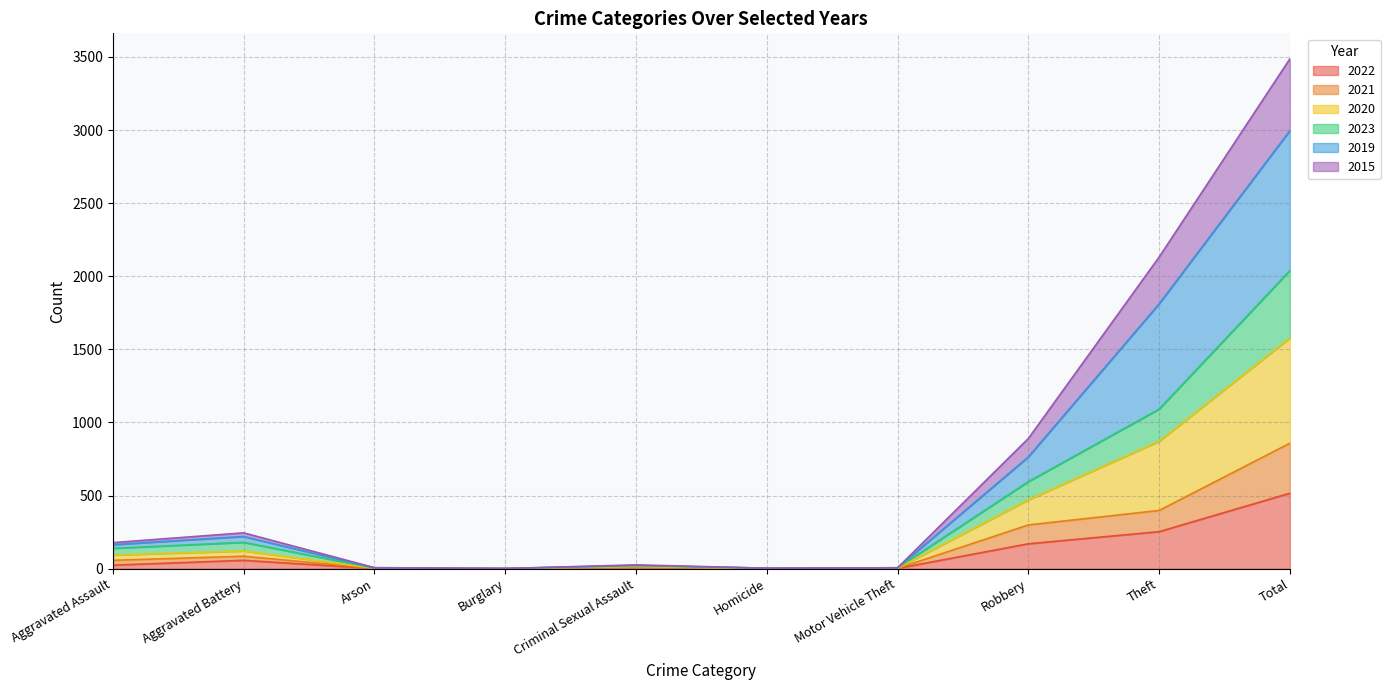

At which category is the sum across all series the highest?

Total